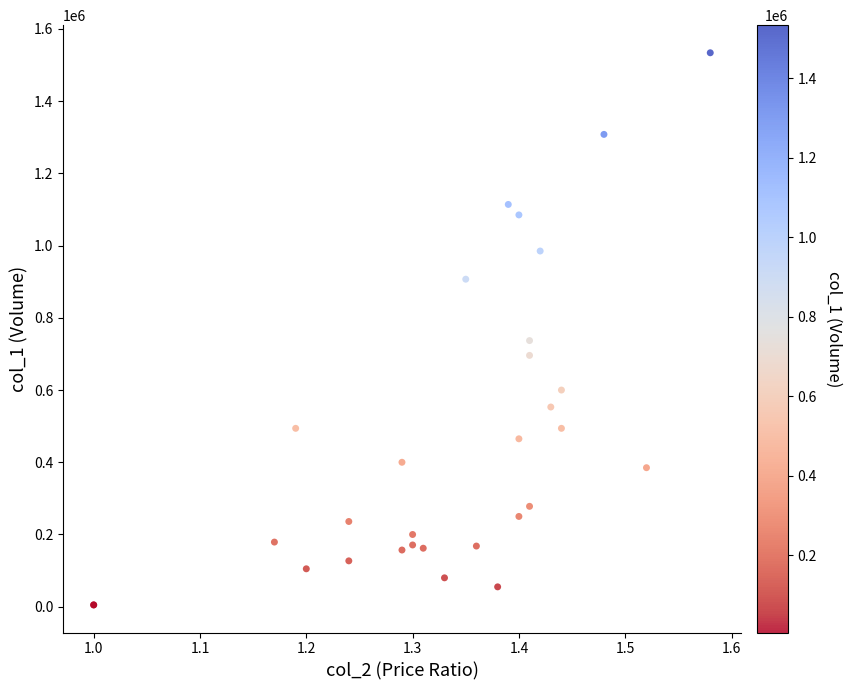

What Y value in the scatter plot is closest to 769500?

737000